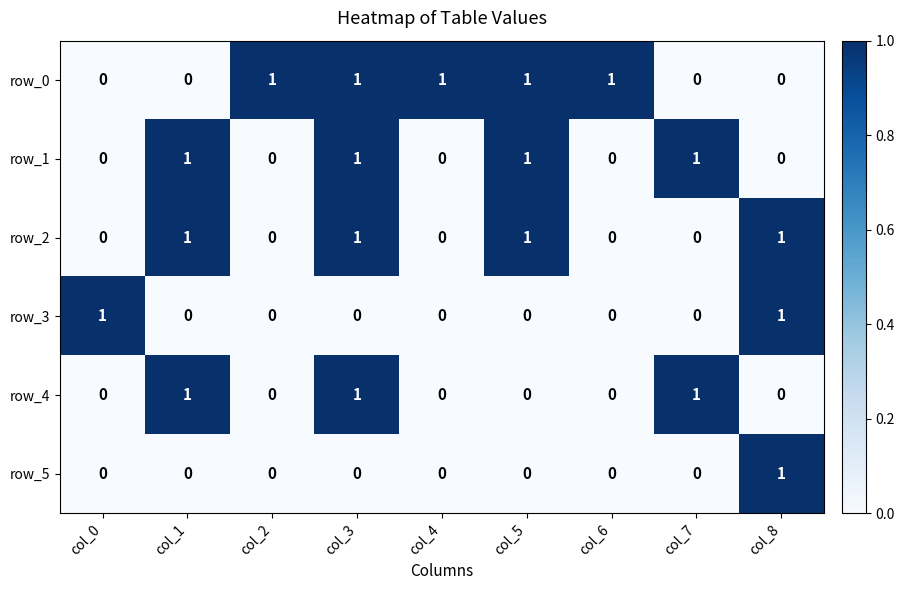

True or false: row_3 has a value of 0 at col_5.

True